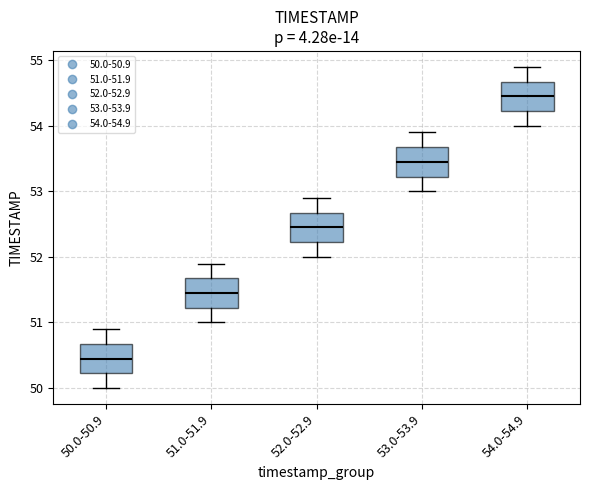

Which box has the highest median line?

54.0-54.9